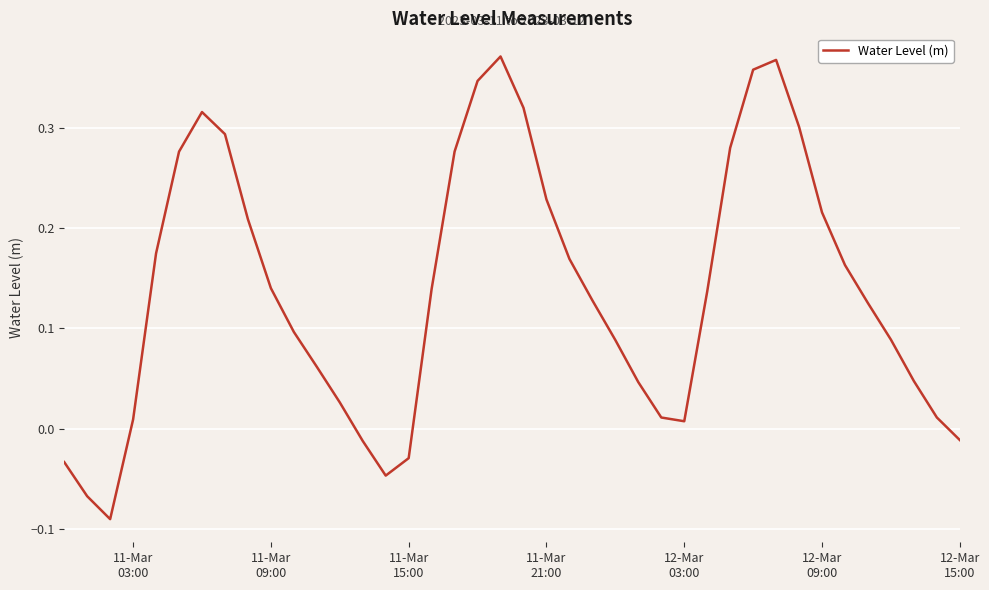

What is the difference between the maximum and minimum values?

0.5